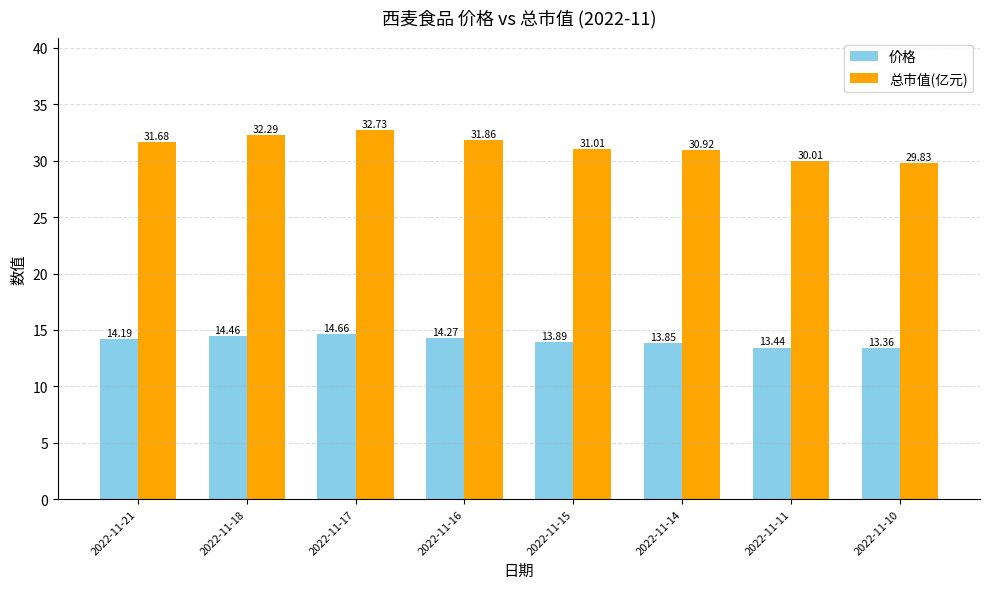

What is the minimum value shown in the chart?

13.4